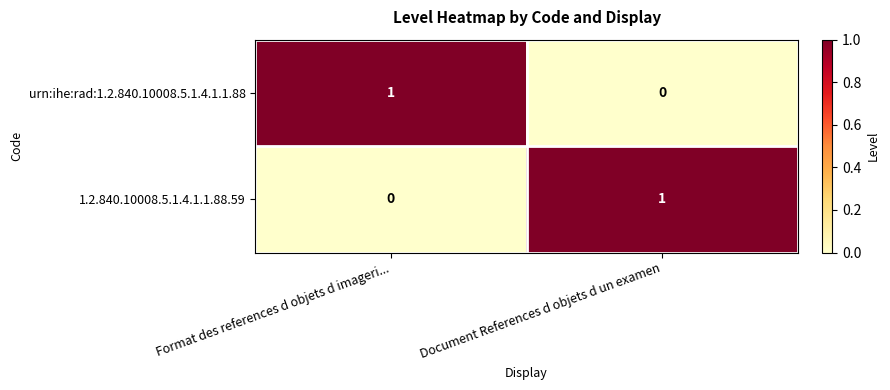

Reading left to right, transcribe all the data shown in this chart.

urn:ihe:rad:1.2.840.10008.5.1.4.1.1.88: 1	0
1.2.840.10008.5.1.4.1.1.88.59: 0	1